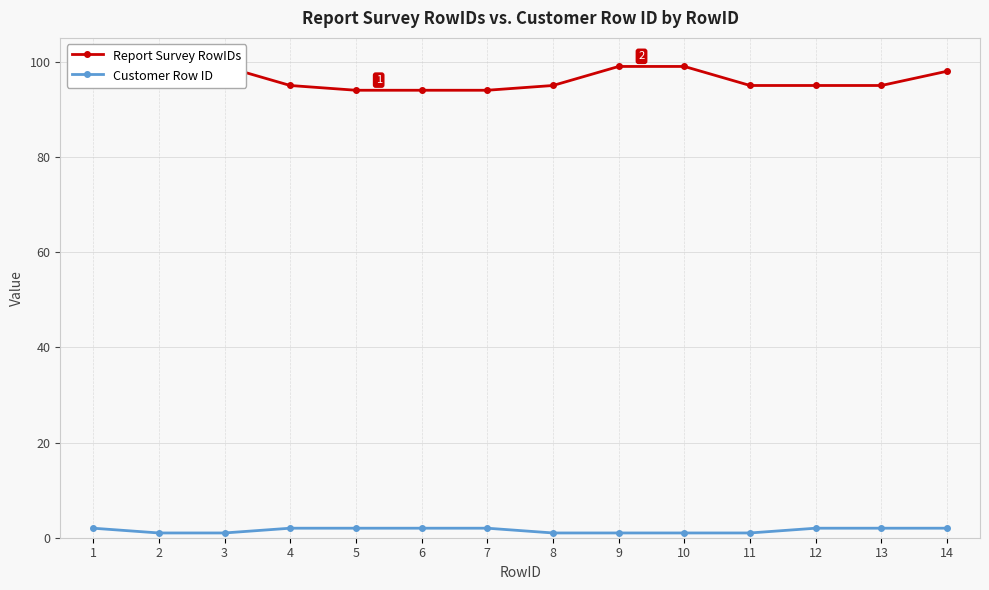

Does the chart have visible grid lines?

Yes